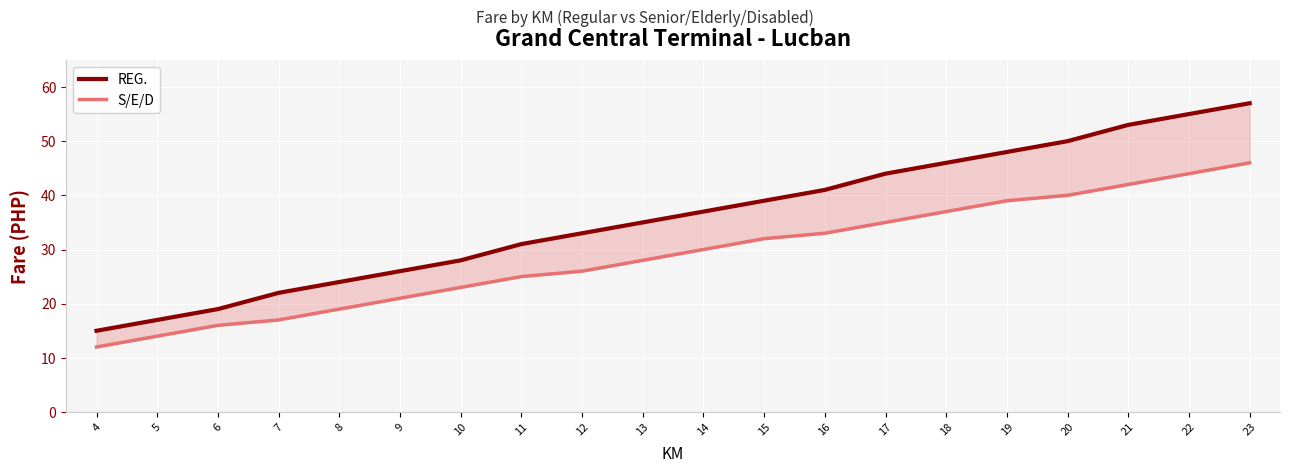

What is the difference between the S/E/D values at 7 and 8?

2